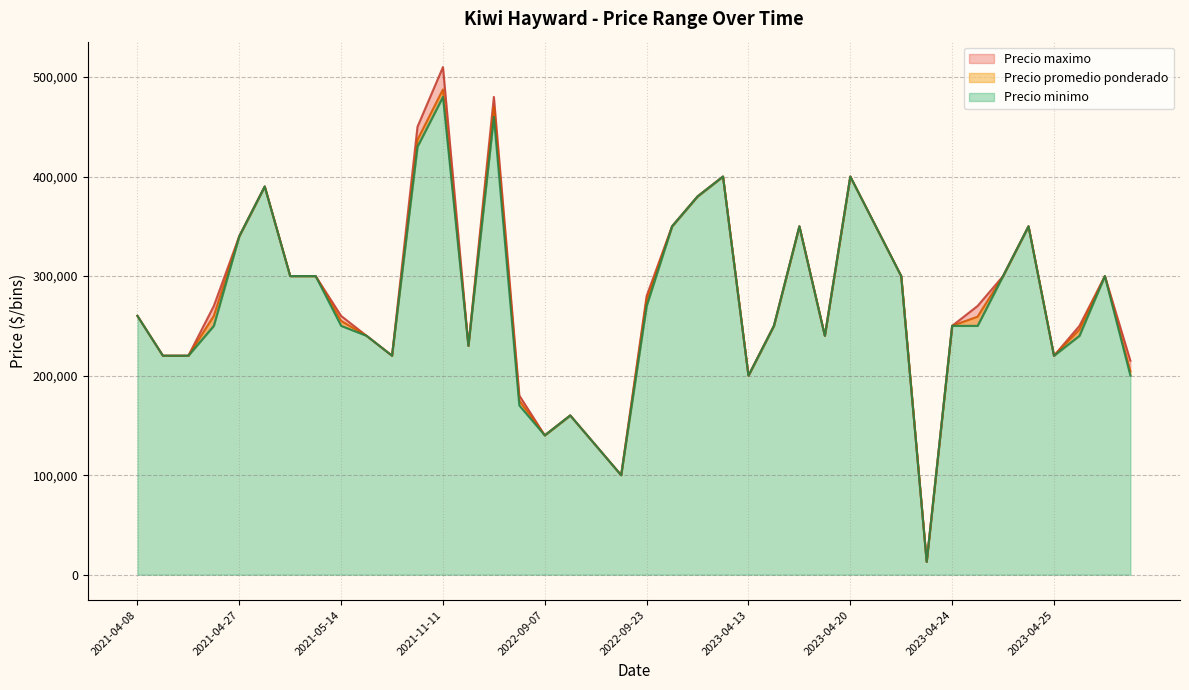

True or false: Precio maximo and Precio promedio ponderado cross at least once.

False